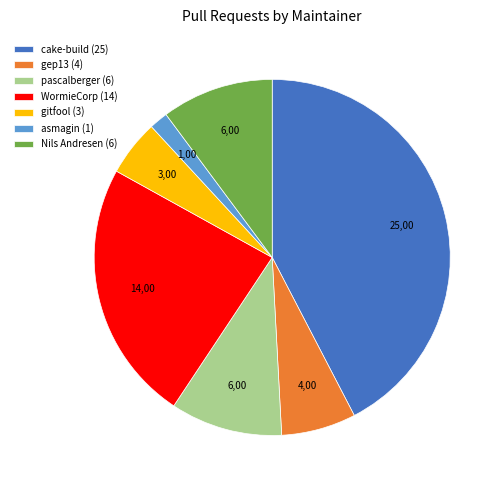

Which category has the biggest portion of the pie?

cake-build (25)